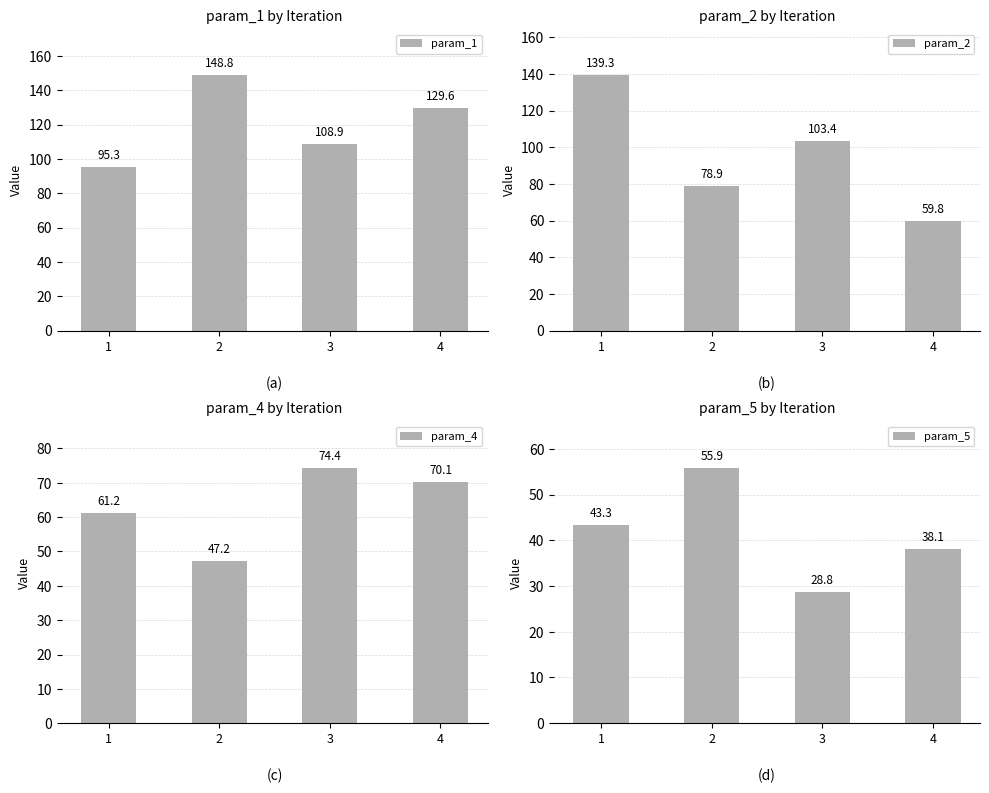

True or false: param_4 has a value of 47.2 at 2.

True